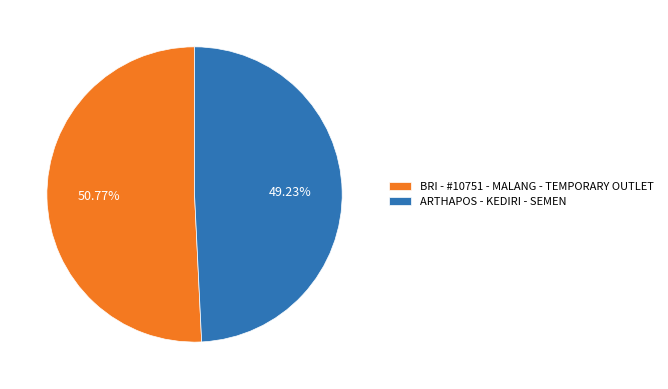

Is it true that BRI - #10751 - MALANG - TEMPORARY OUTLET is 44% of the pie?

False